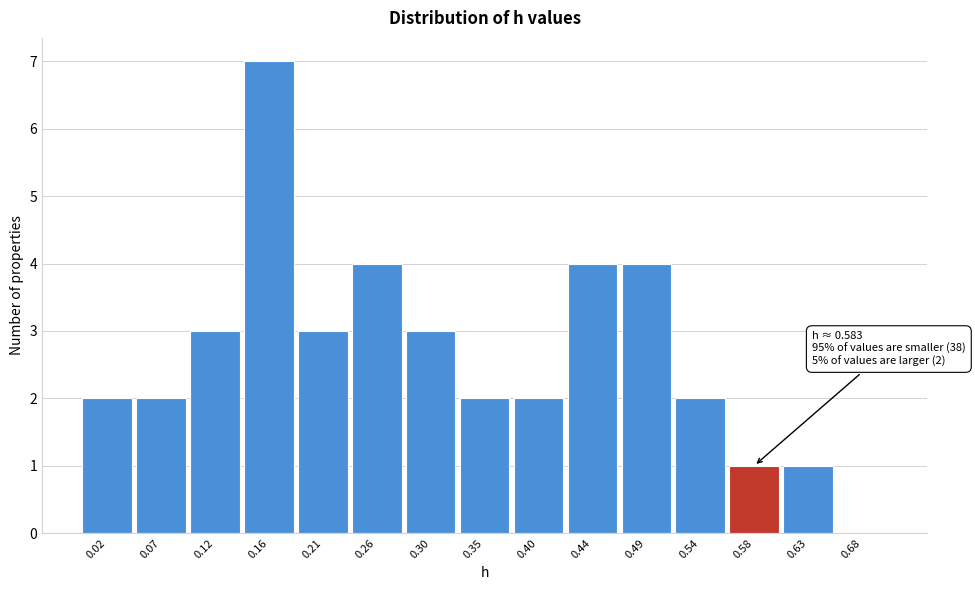

Over which range of the x-axis is the bar tallest?

0.140 to 0.185